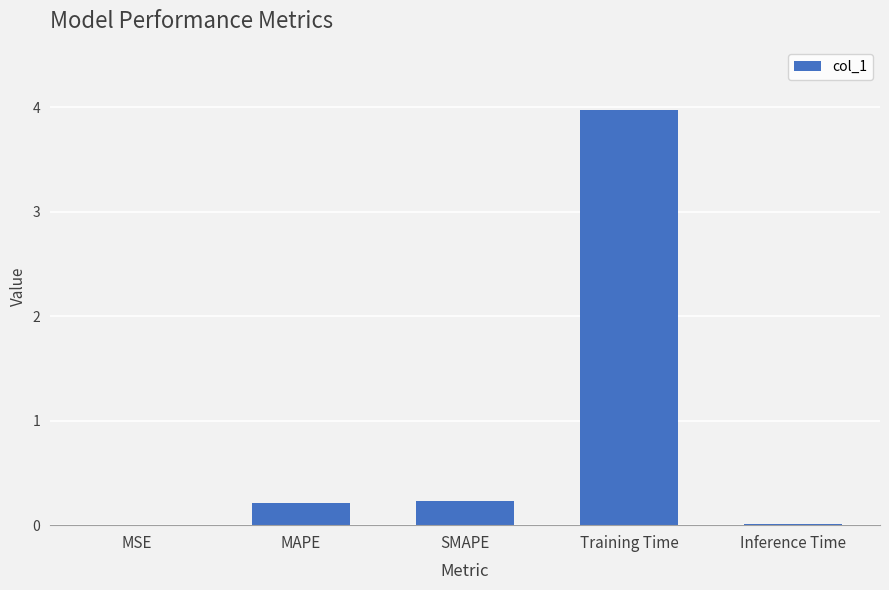

What is the change in value from MAPE to Training Time?

+3.8